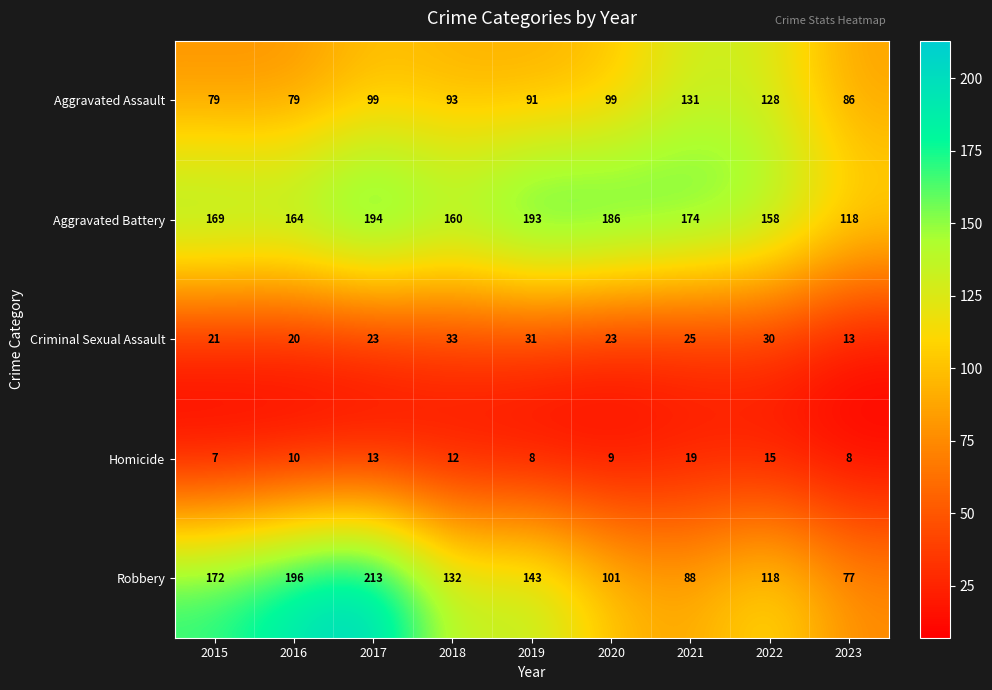

What is the average value of the Robbery series?

138